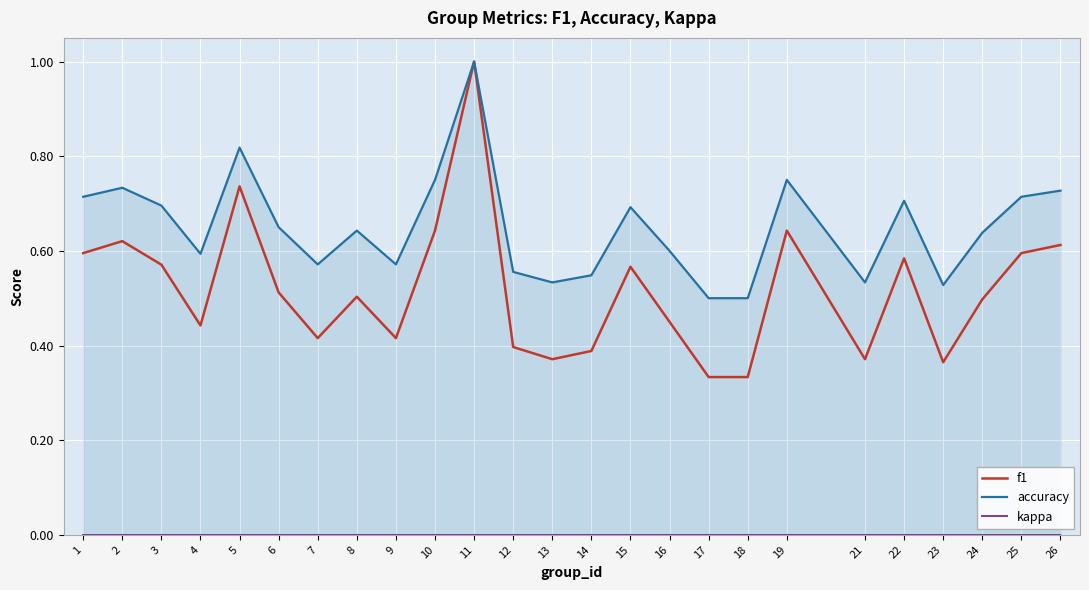

Rank the series by their average value, from highest to lowest.

accuracy, f1, kappa